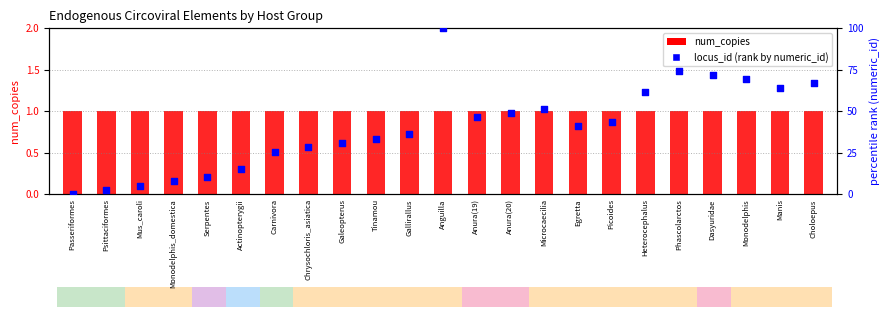

Is the value of locus_id (rank) at Egretta greater than the value of num_copies at Choloepus?

Yes